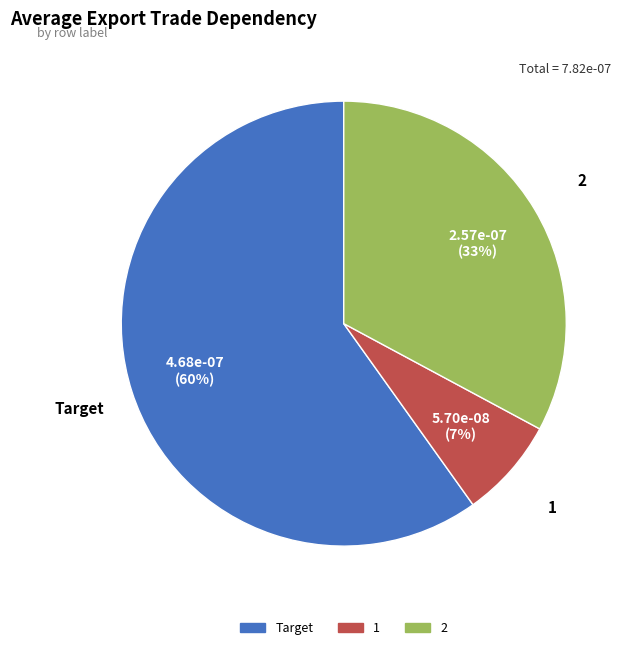

To the nearest percent, what is the average slice percentage?

33%